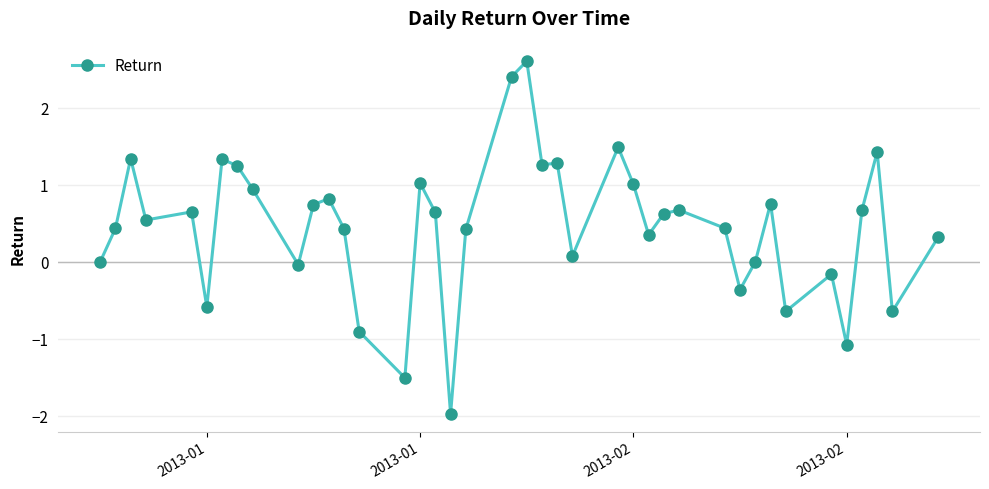

What is the value of the 8th point from the left?

1.2